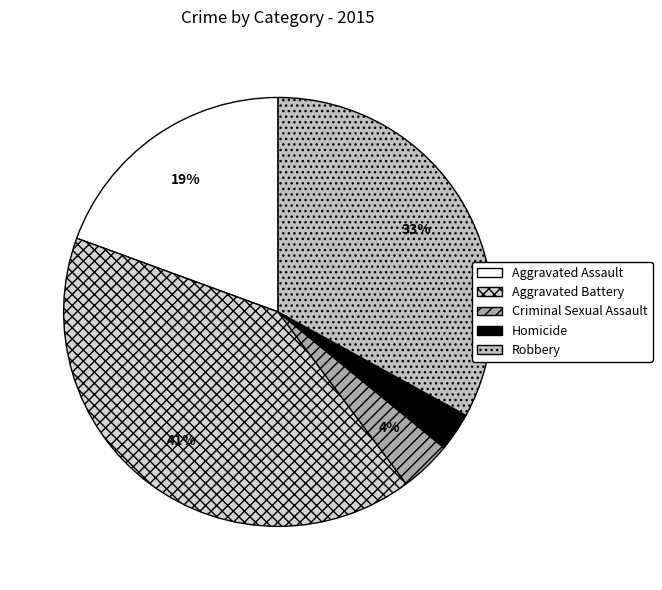

To the nearest percent, what percentage of the pie is Aggravated Battery?

41%